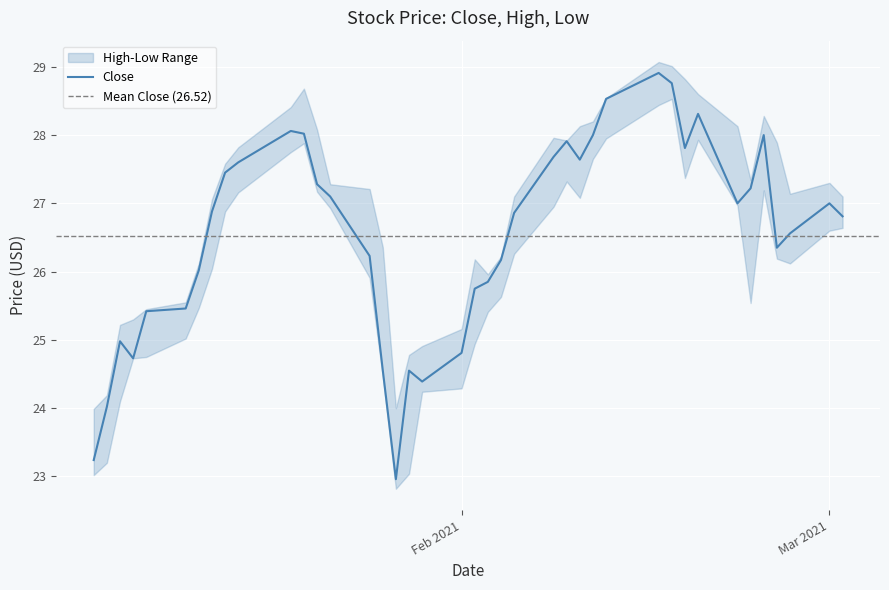

Where is the first local minimum for High?

2021-01-27